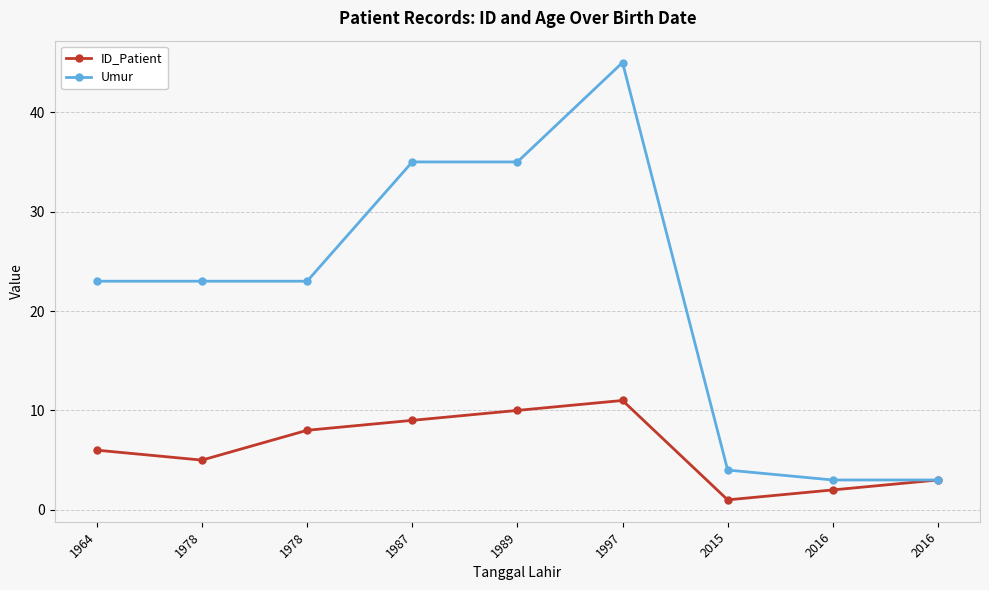

How many distinct data groups are displayed?

2